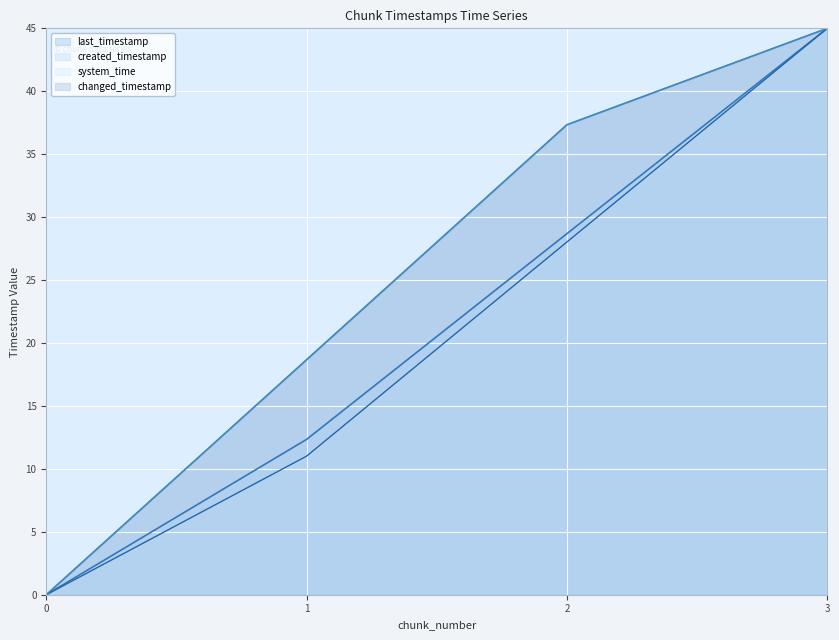

Reading left to right, what are all the values shown in this chart?

last_timestamp: 0.0	18.7	37.3	45.0
system_time: 0.0	11.0	28.0	45.0
created_timestamp: 0.0	12.3	28.7	45.0
changed_timestamp: 0.0	18.7	37.3	45.0